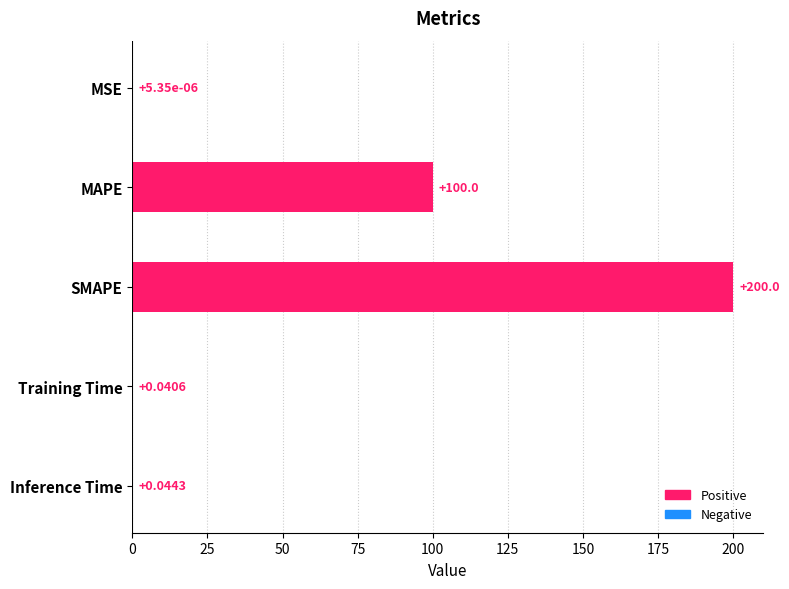

What is the change in value from MAPE to Inference Time?

-100.0